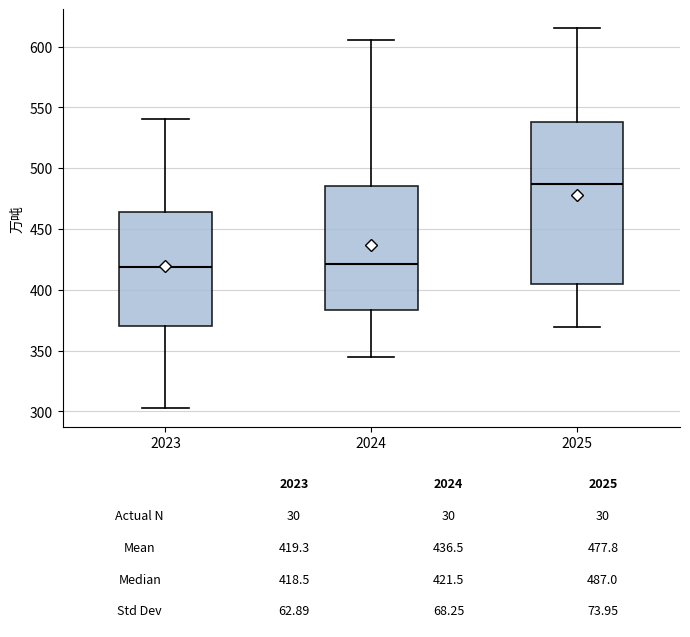

Comparing the boxes themselves (not the whiskers), which one is the tallest?

2025